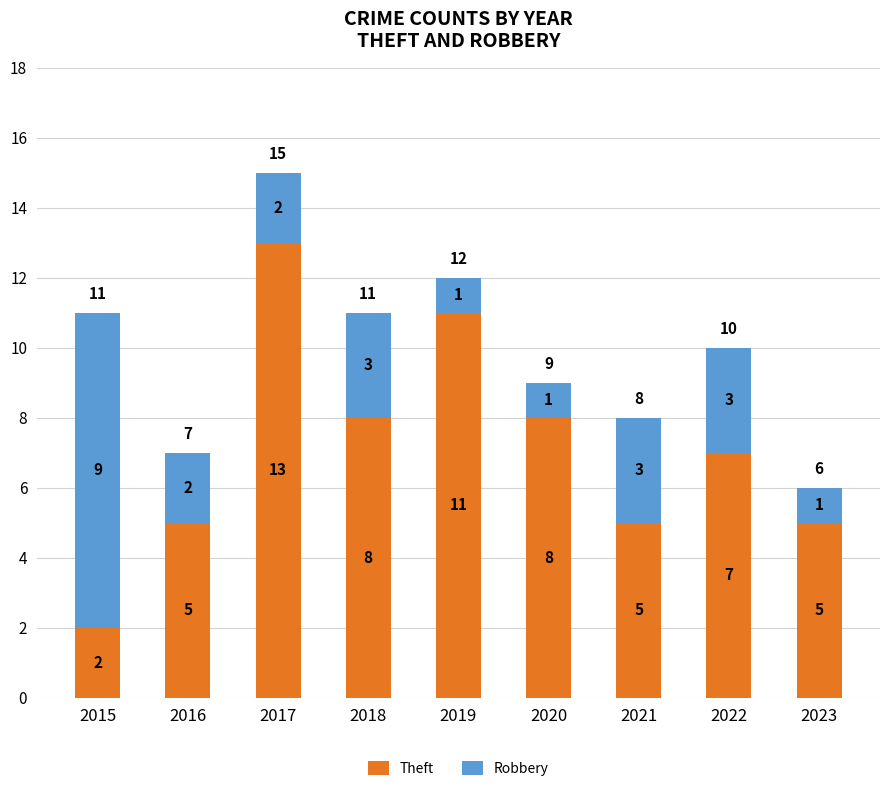

At which label is Theft closest to 7?

2022